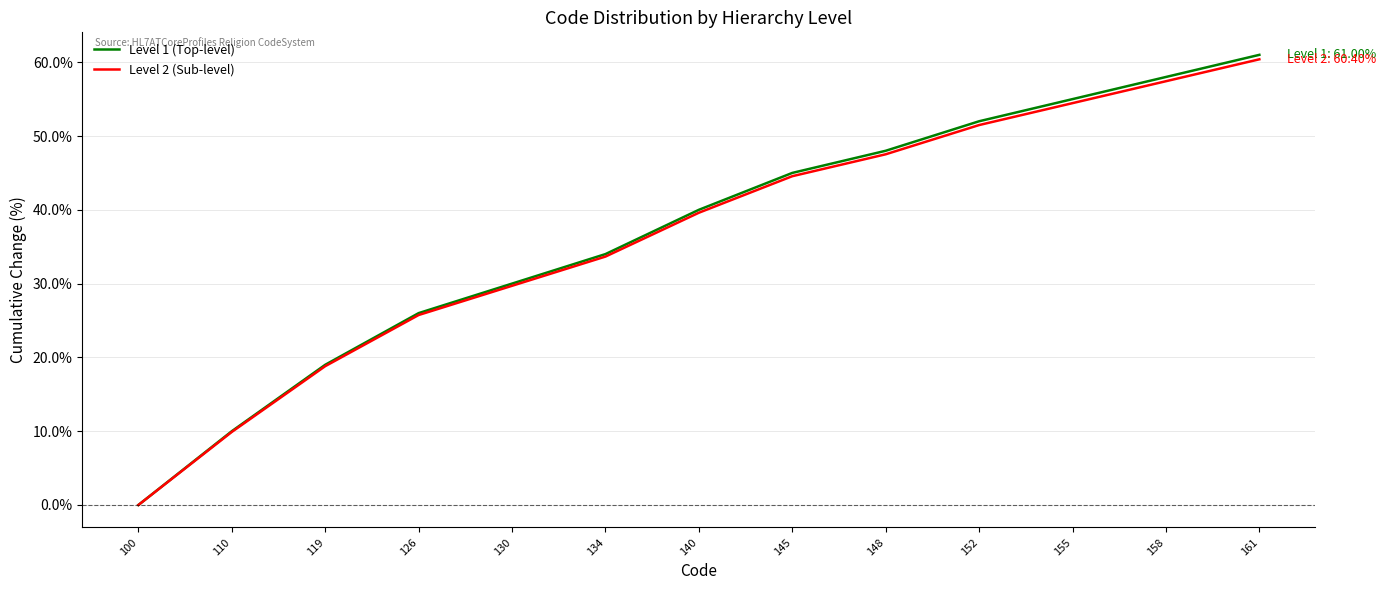

Is the value of Level 1 (Top-level) at 158 greater than the value of Level 2 (Sub-level) at 161?

No